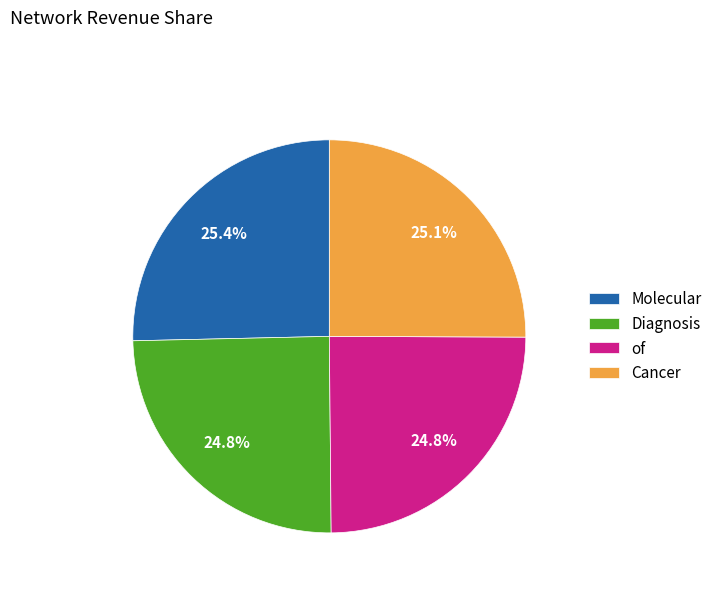

Does any single category account for the majority?

No